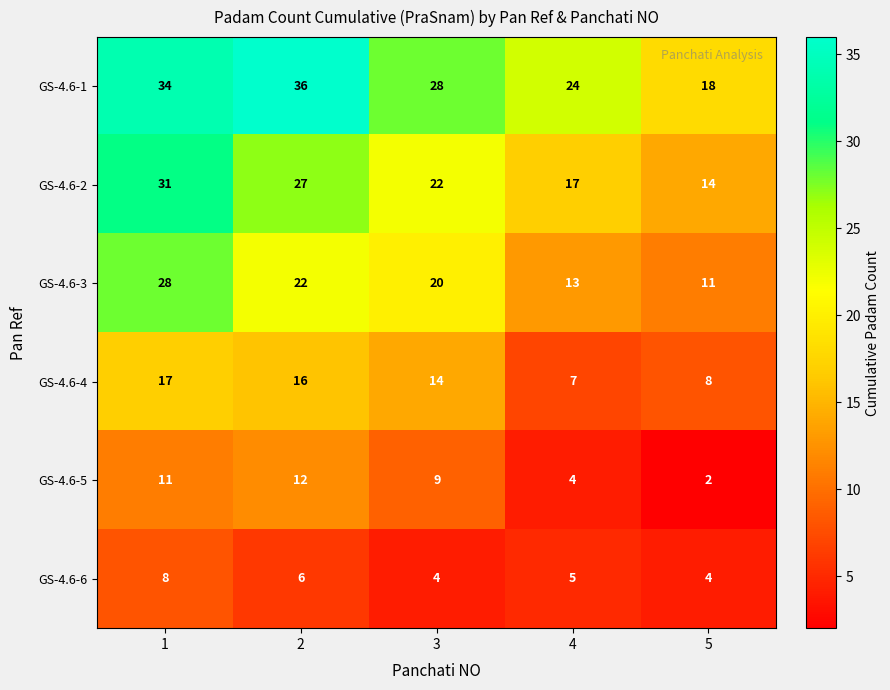

Is it true that GS-4.6-3 equals 4 at 3?

False